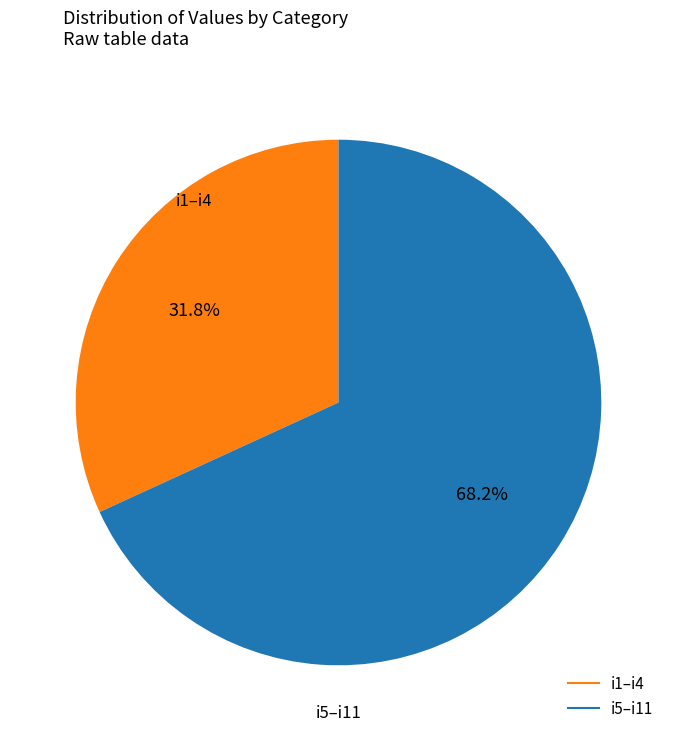

Does any single category account for the majority?

Yes